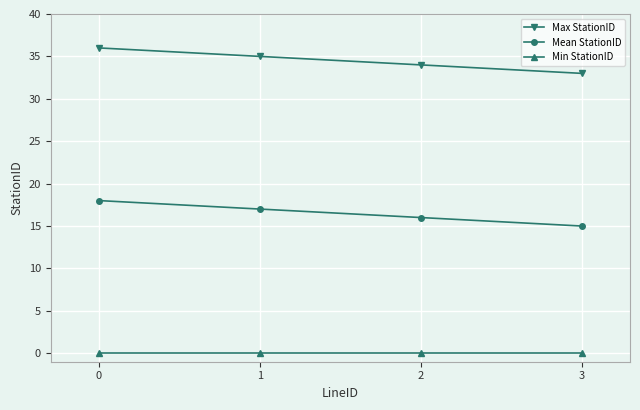

What are all the series names shown in the legend?

Max StationID, Mean StationID, Min StationID